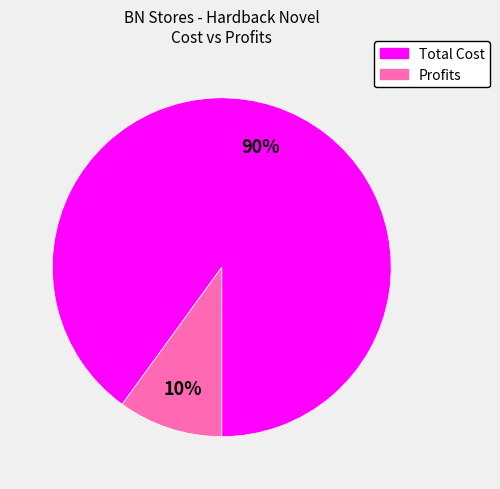

Which slice is the smallest?

Profits